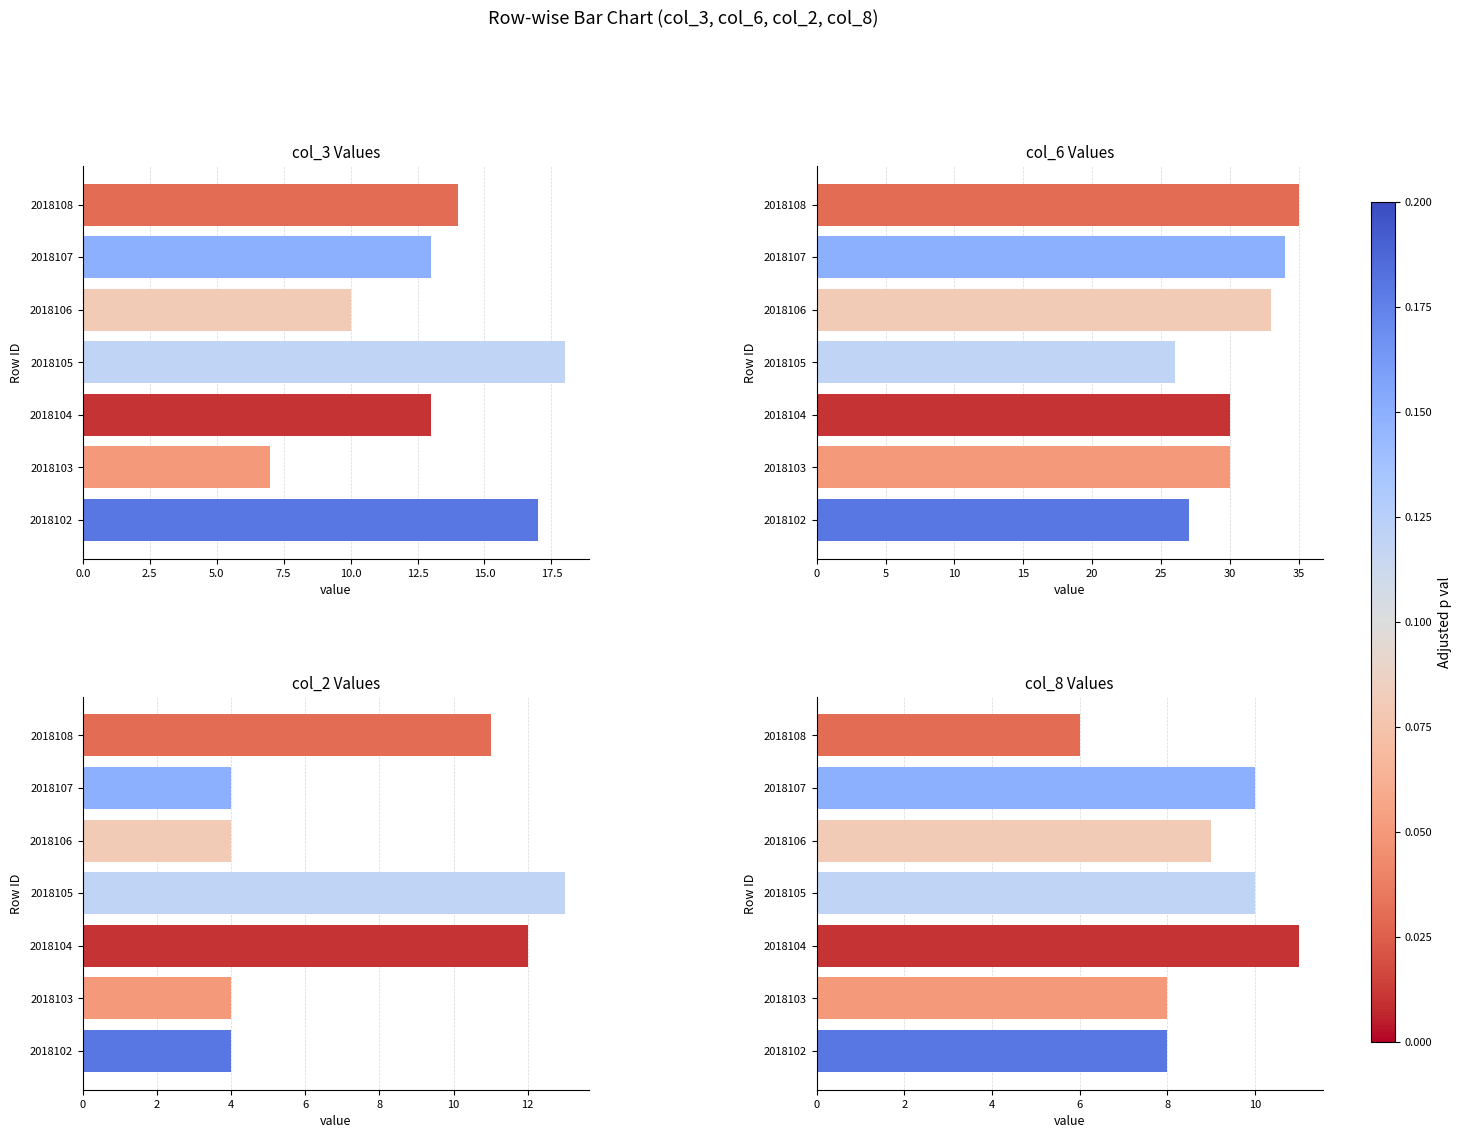

Which has a higher value, 2018104 or 2018107?

2018104